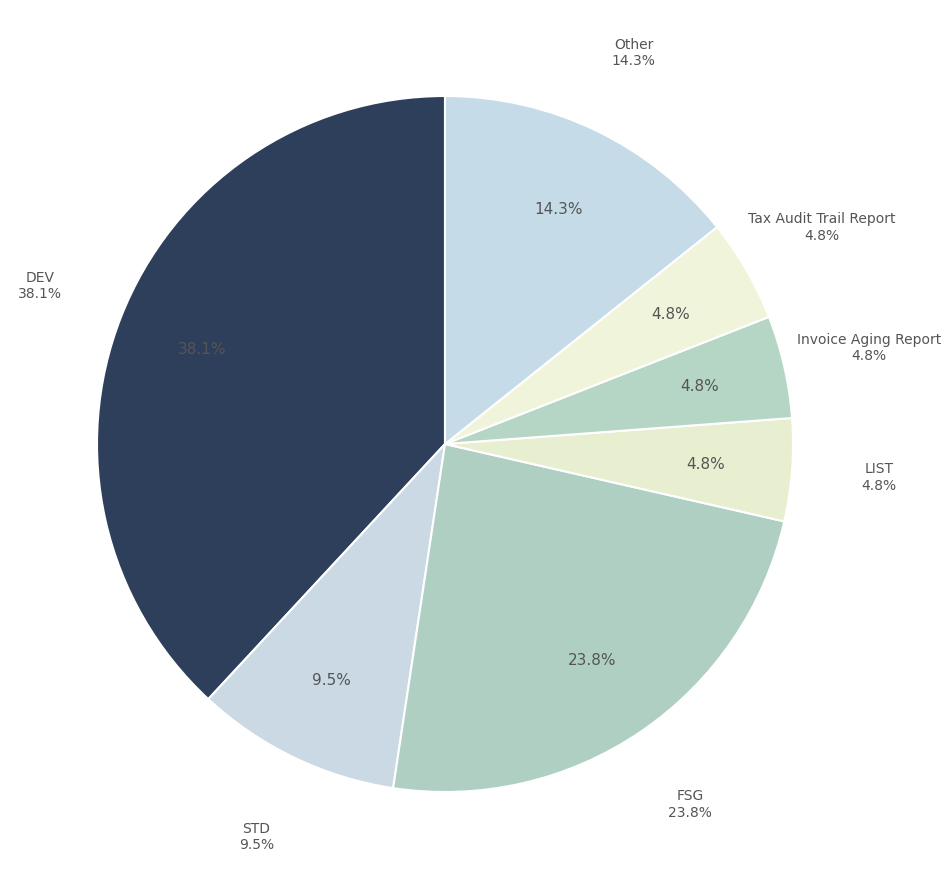

Rank the categories by value from highest to lowest.

DEV, FSG, Other, STD, LIST, Invoice Aging Report, Tax Audit Trail Report